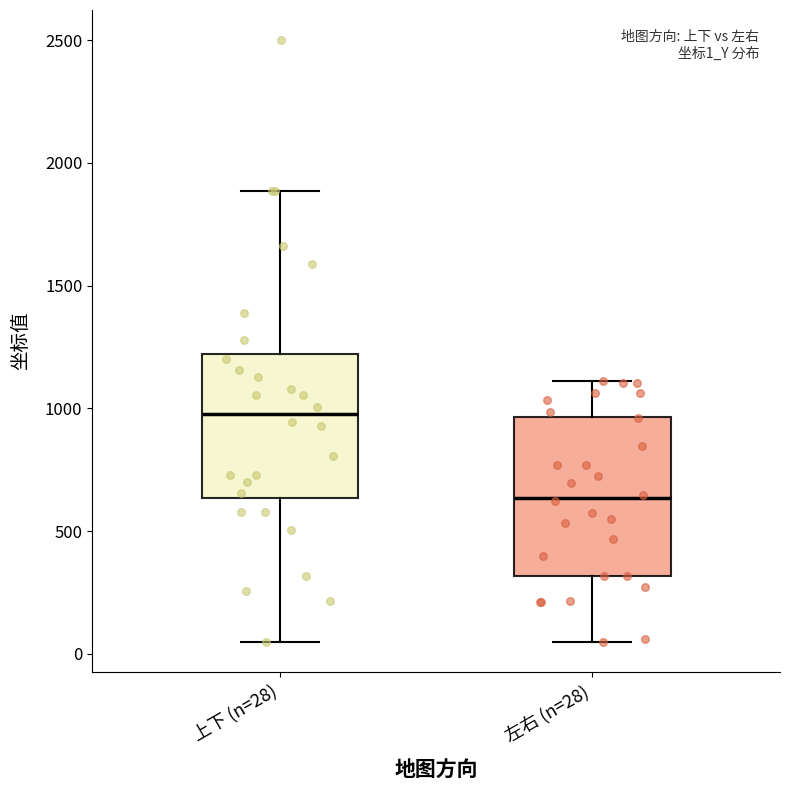

Which box is the tallest, from its lower edge to its upper edge?

左右 (n=28)